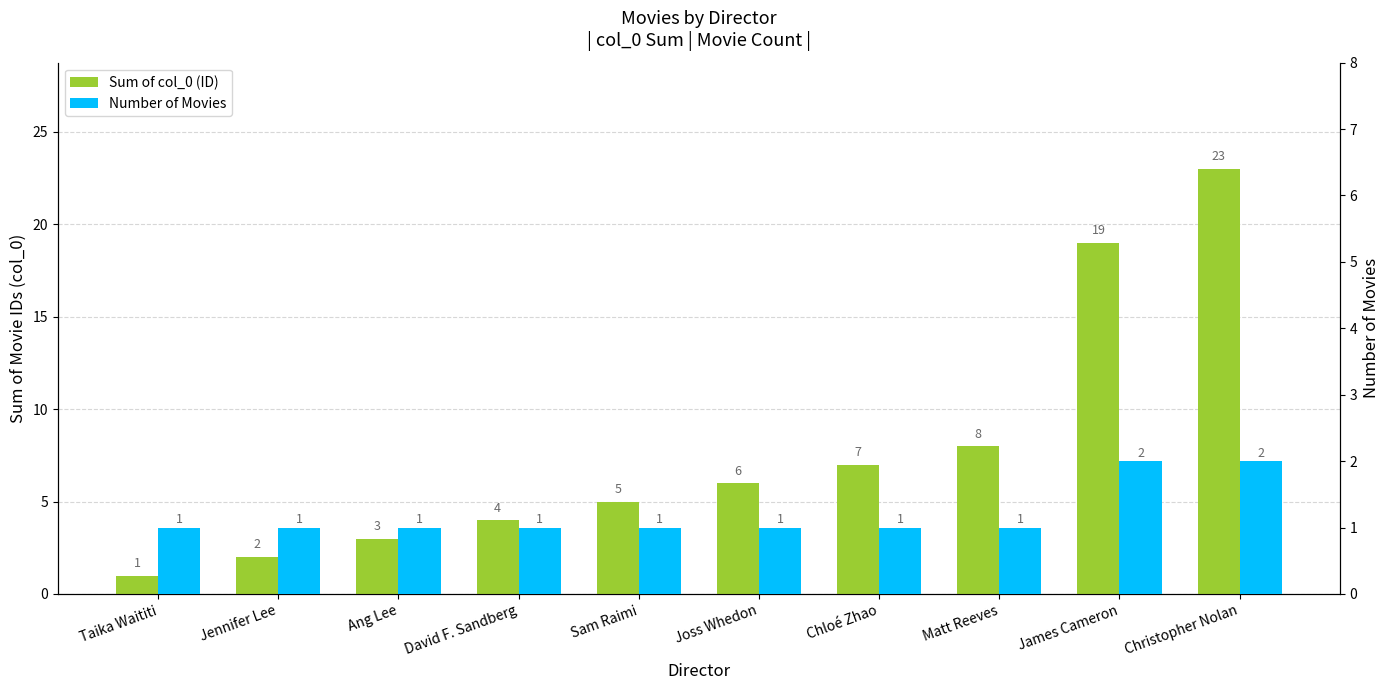

What is the spread (max minus min) of values at Joss Whedon?

5